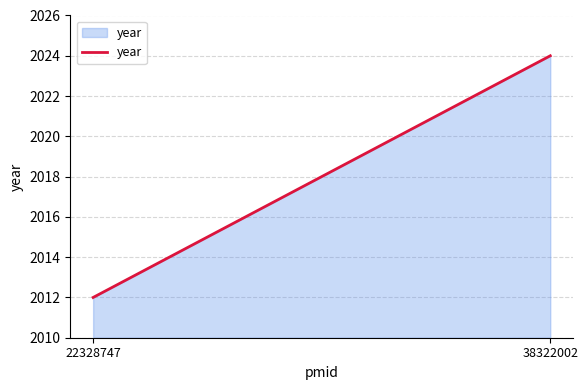

How many values are between 2012 and 2024?

2